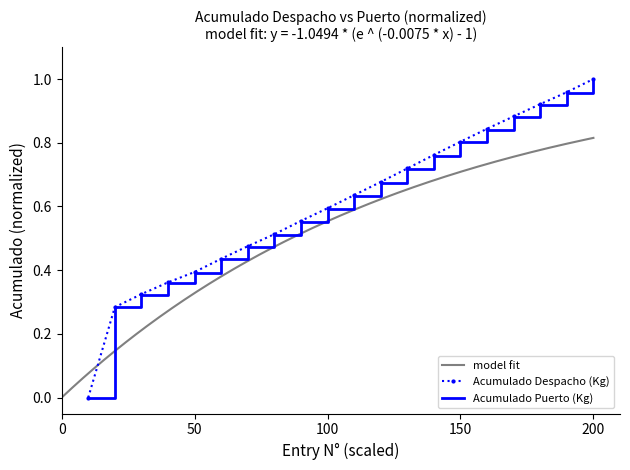

True or false: Acumulado Puerto (Kg) and Acumulado Despacho (Kg) cross at least once.

False